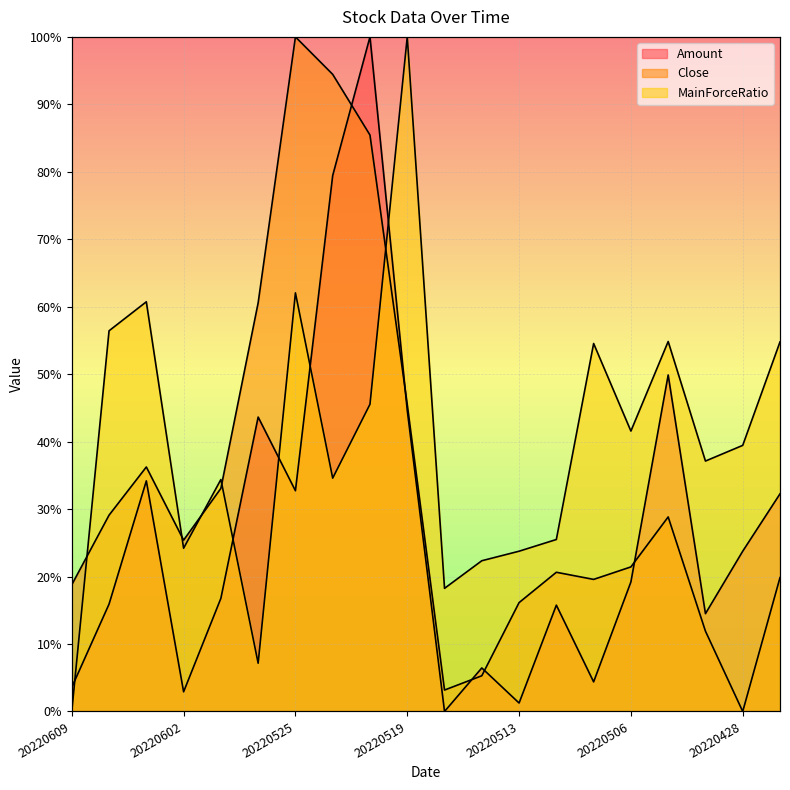

At which label is MainForceRatio closest to 50?

20220520